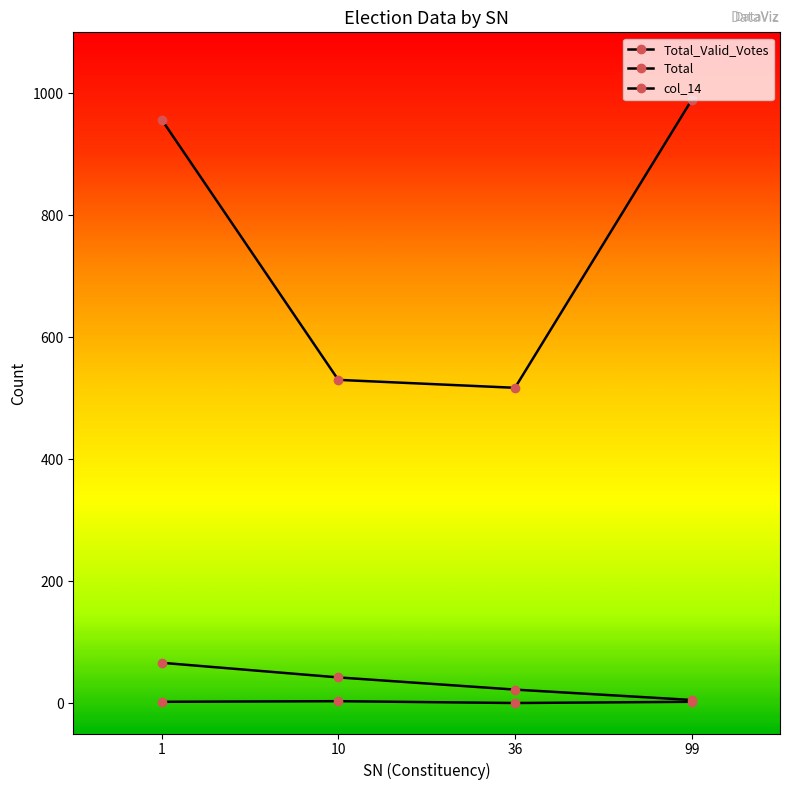

How many values in the col_14 series are below 2?

1